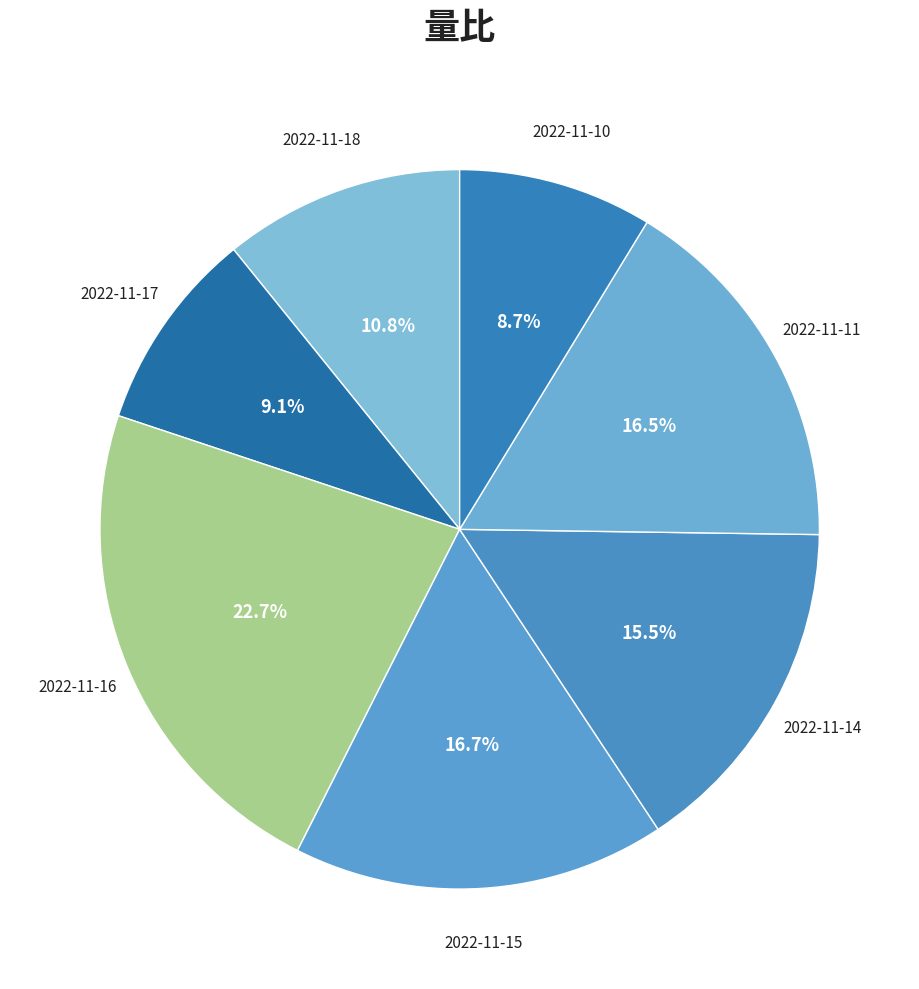

Rank the categories by value from lowest to highest.

2022-11-10, 2022-11-17, 2022-11-18, 2022-11-14, 2022-11-11, 2022-11-15, 2022-11-16